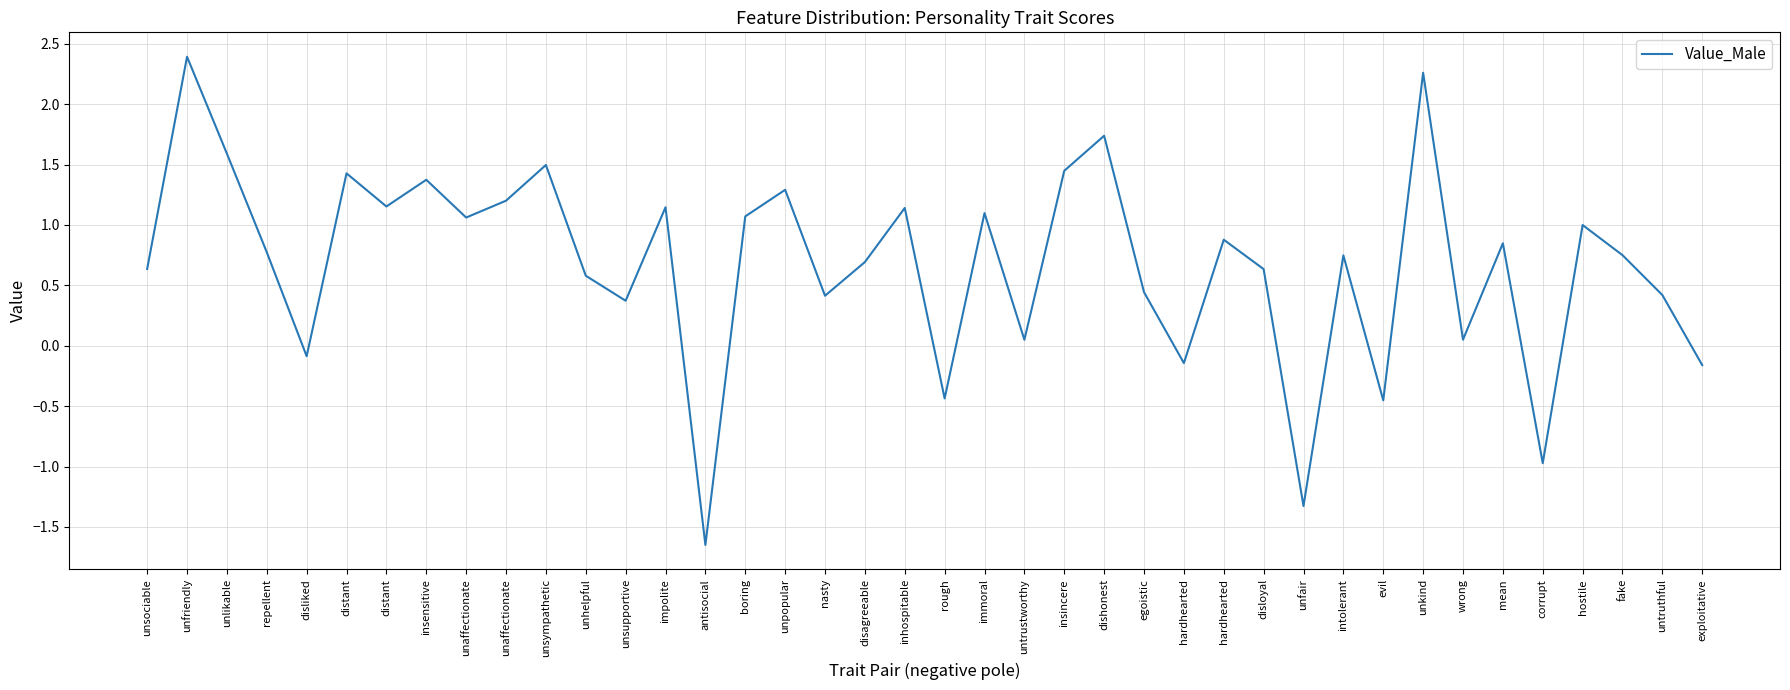

True or false: the data has more than 0 interior local peaks.

True